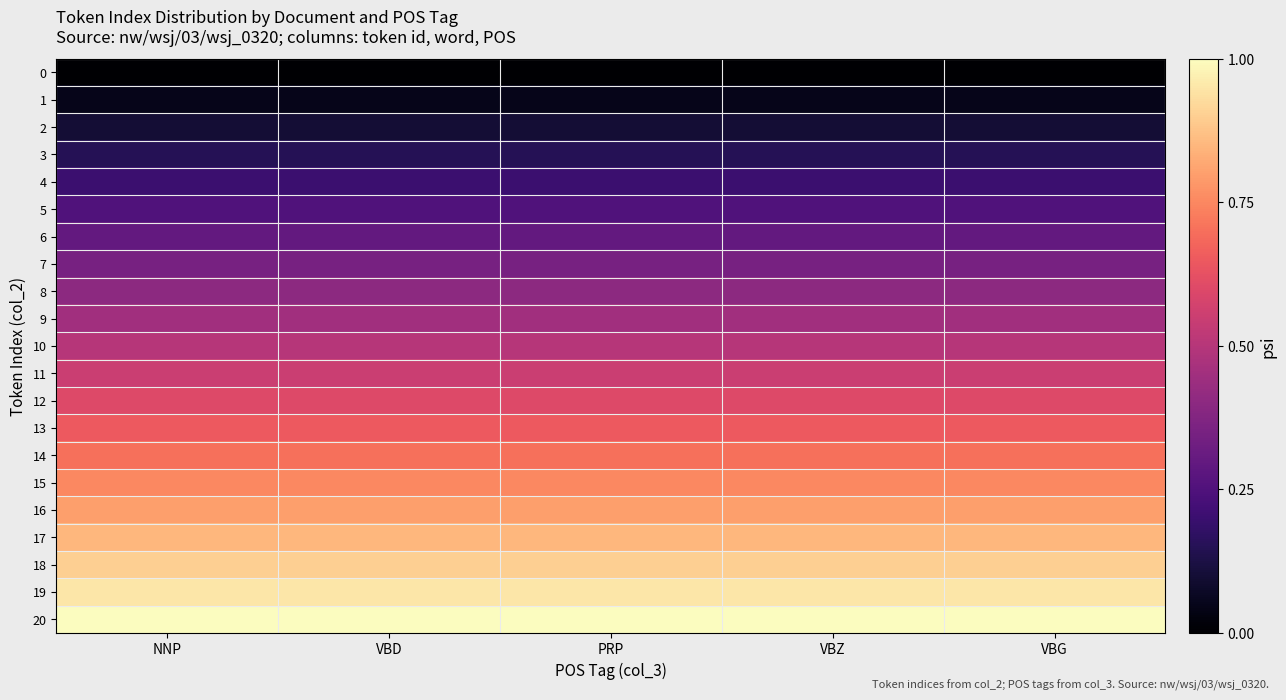

What is the difference between the highest and lowest values at VBZ?

1.0